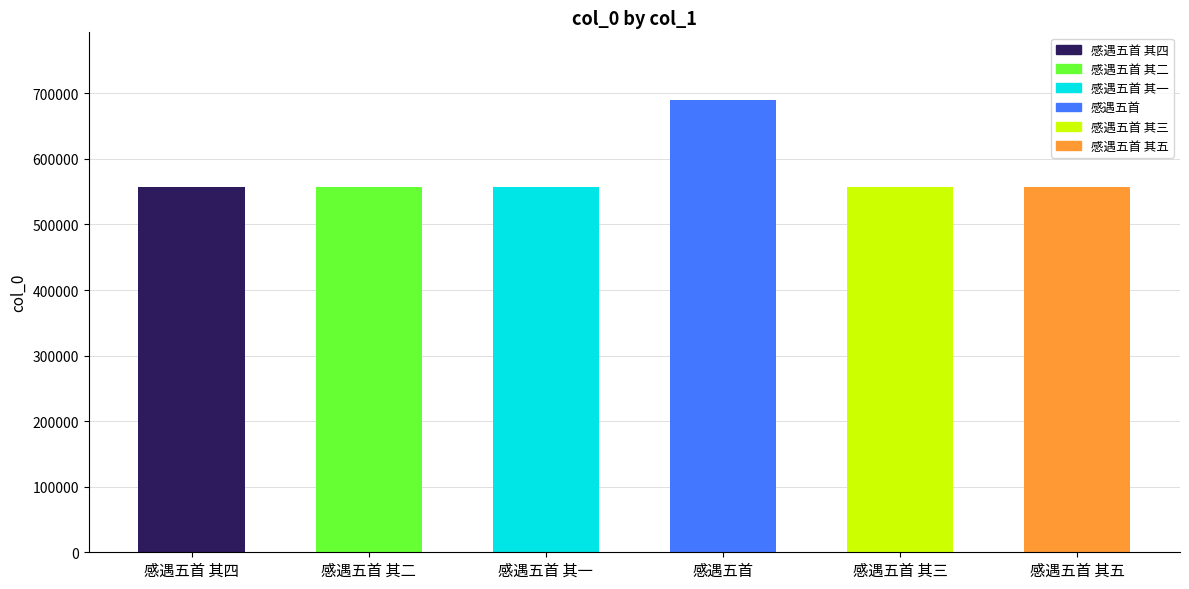

What is the maximum value shown in the chart?

689662